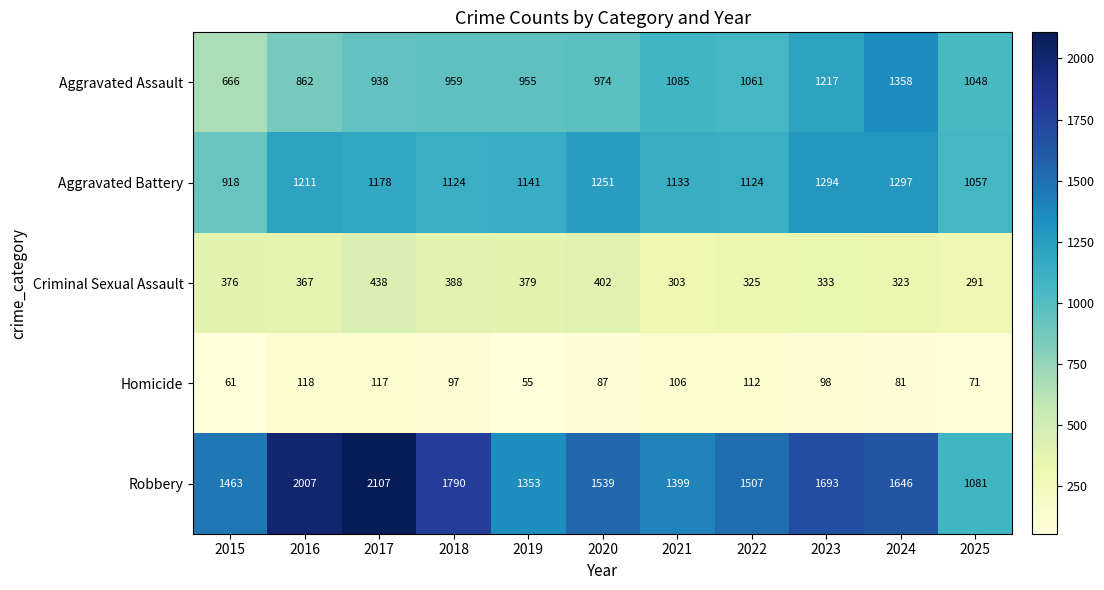

What is the sum of the Robbery values at 2015 and 2023?

3156